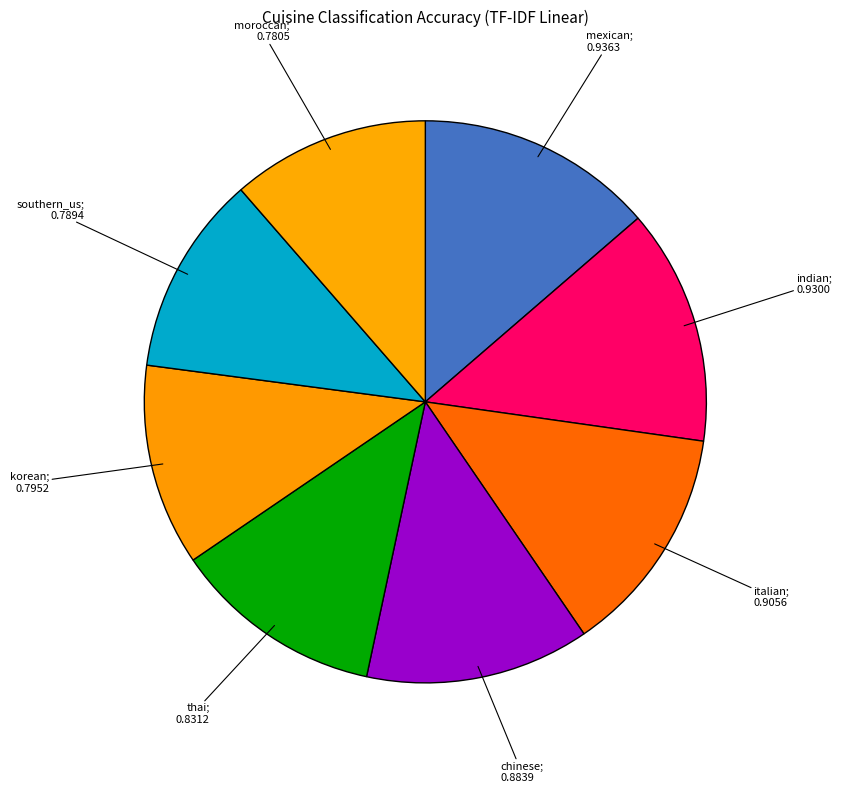

How many slices are in this pie chart?

8